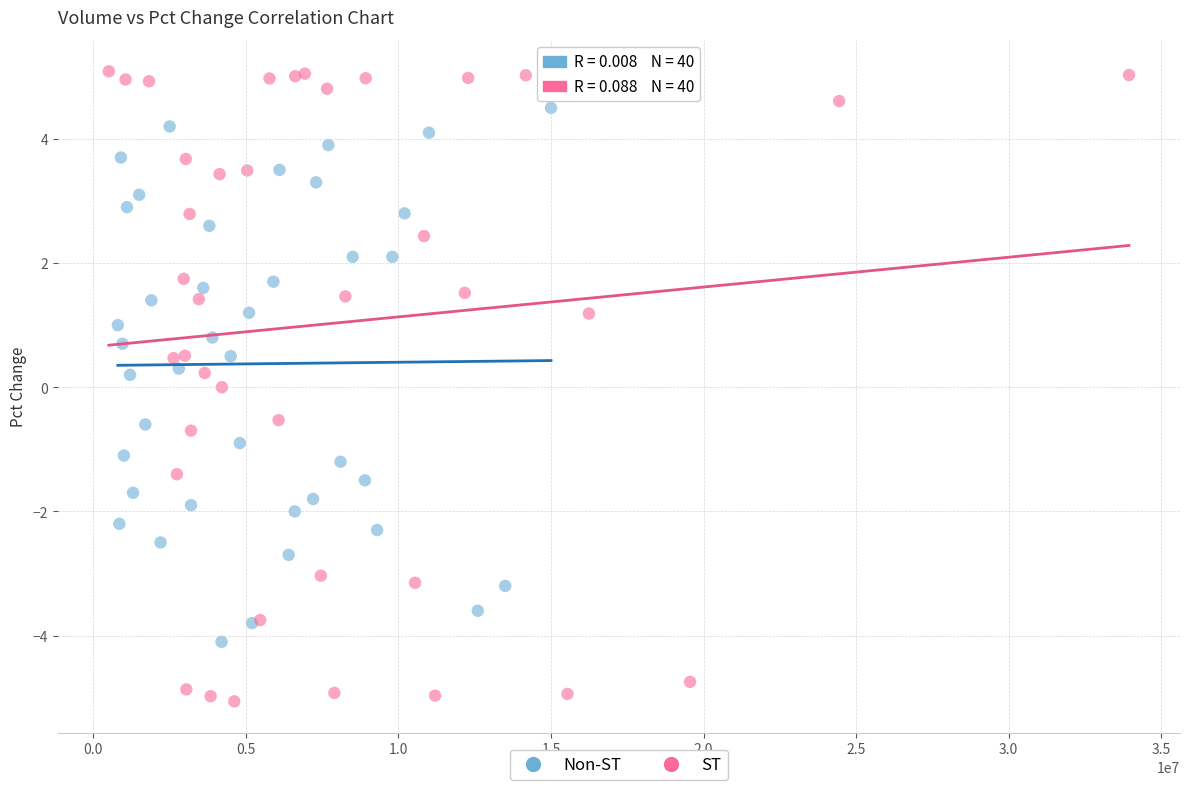

What are all the series names shown in the legend?

Non-ST, ST